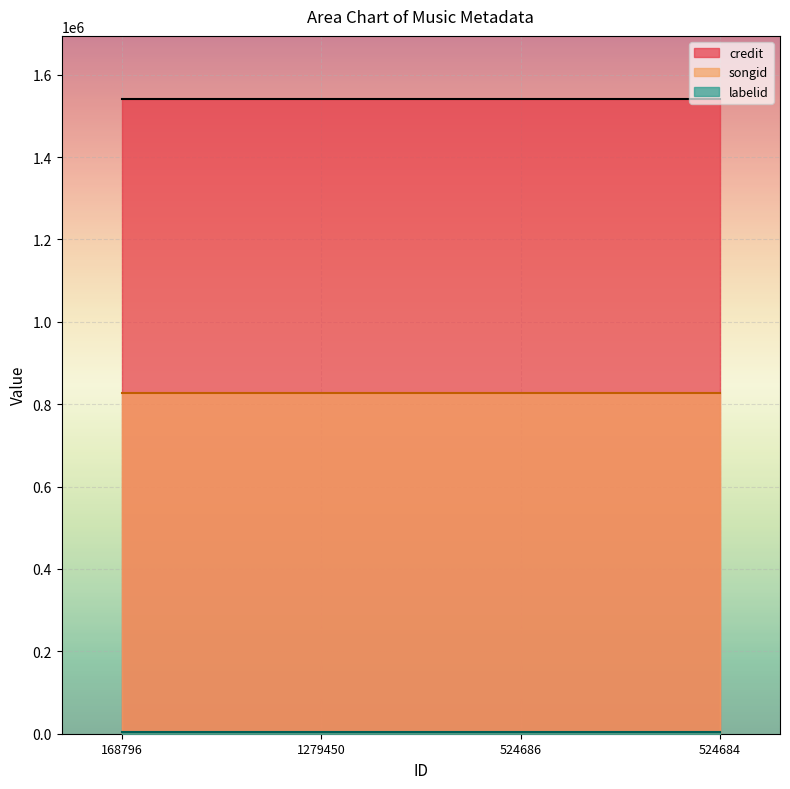

Reading right to left, extract all data points from this chart.

credit: 1540178	1540178	1540178	1540178
songid: 826388	826388	826388	826388
labelid: 3724	3724	3724	3724